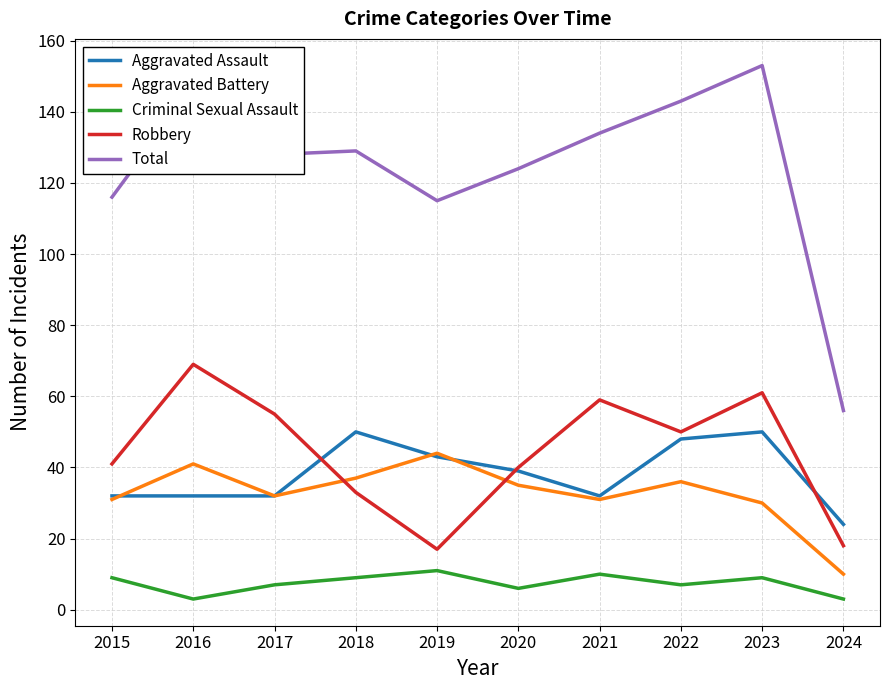

What is the spread (max minus min) of values at 2024?

53